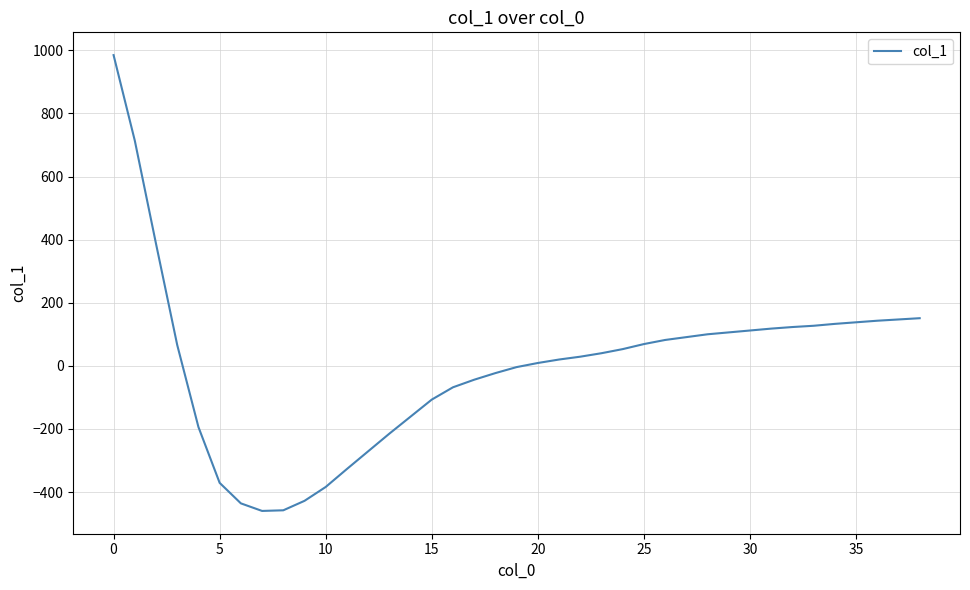

What is the minimum value shown in the chart?

-460